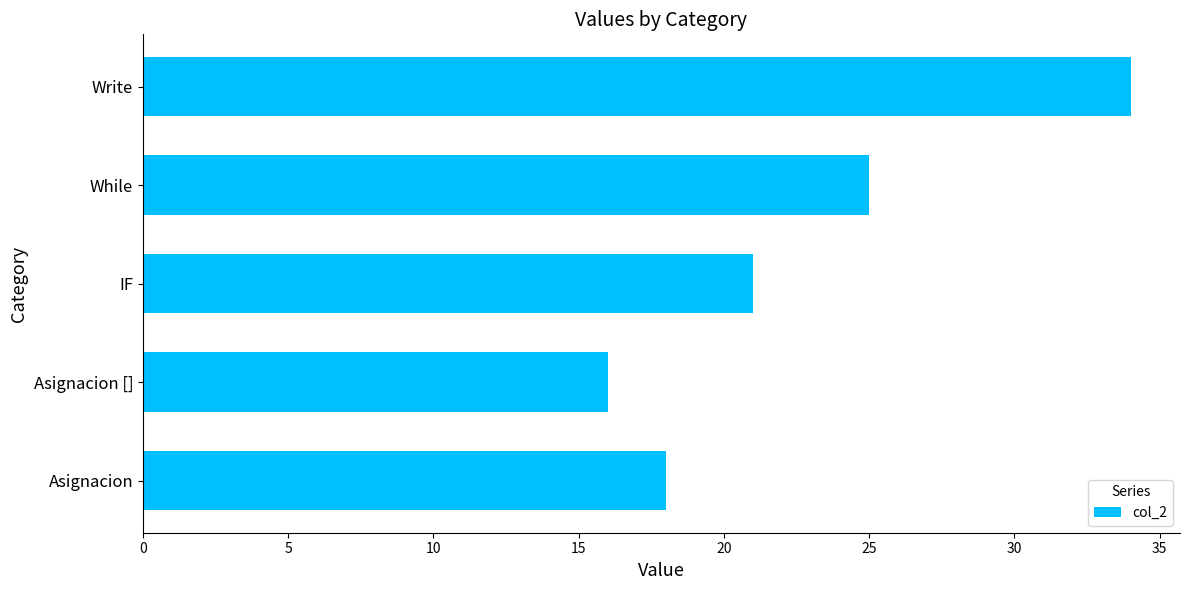

Rank the categories by value from lowest to highest.

Asignacion [], Asignacion, IF, While, Write